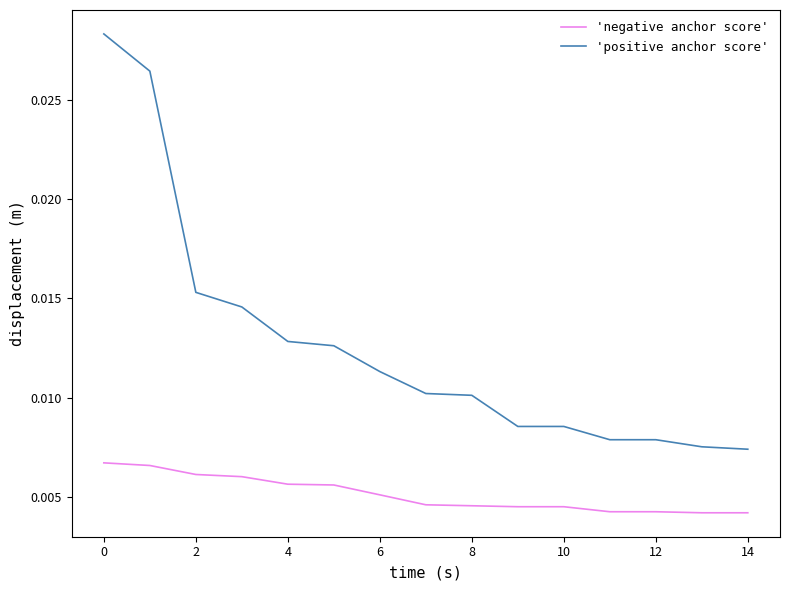

Which series has the largest total across all categories?

'positive anchor score'